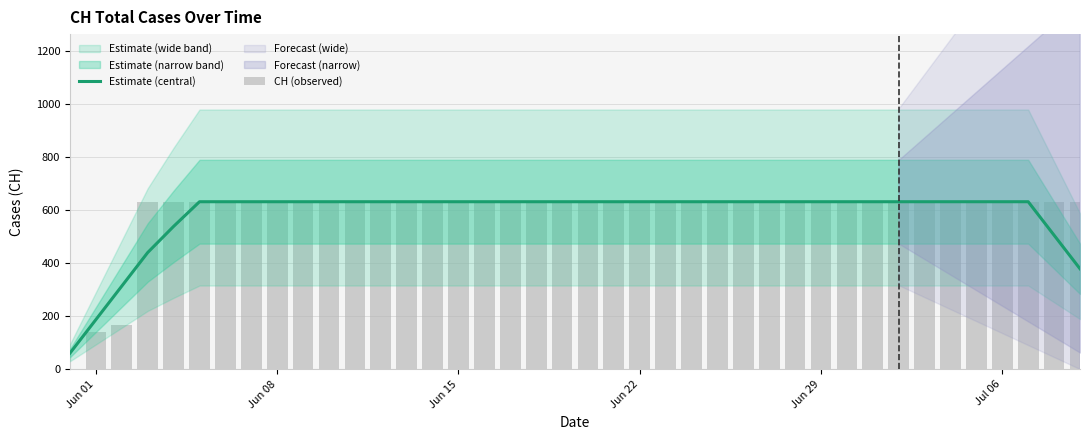

What is the maximum value shown in the chart?

631.0